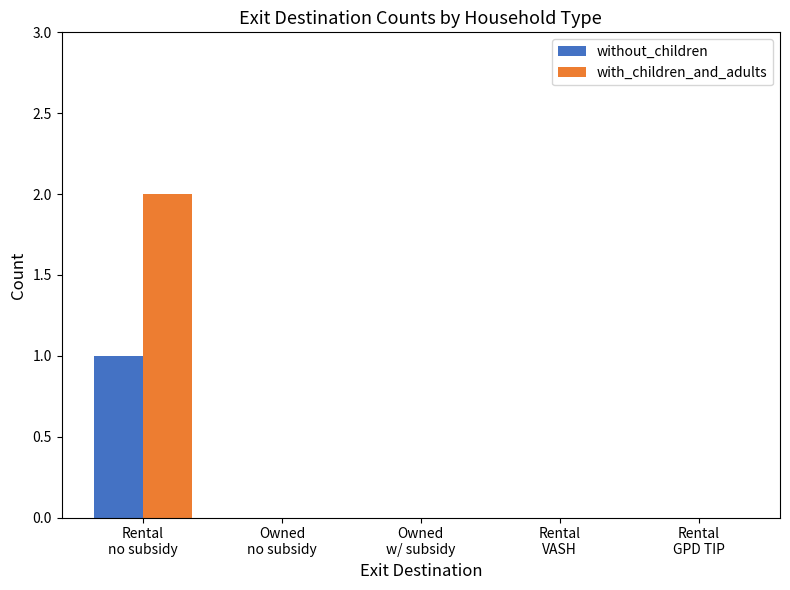

Count the number of data series in this chart.

2